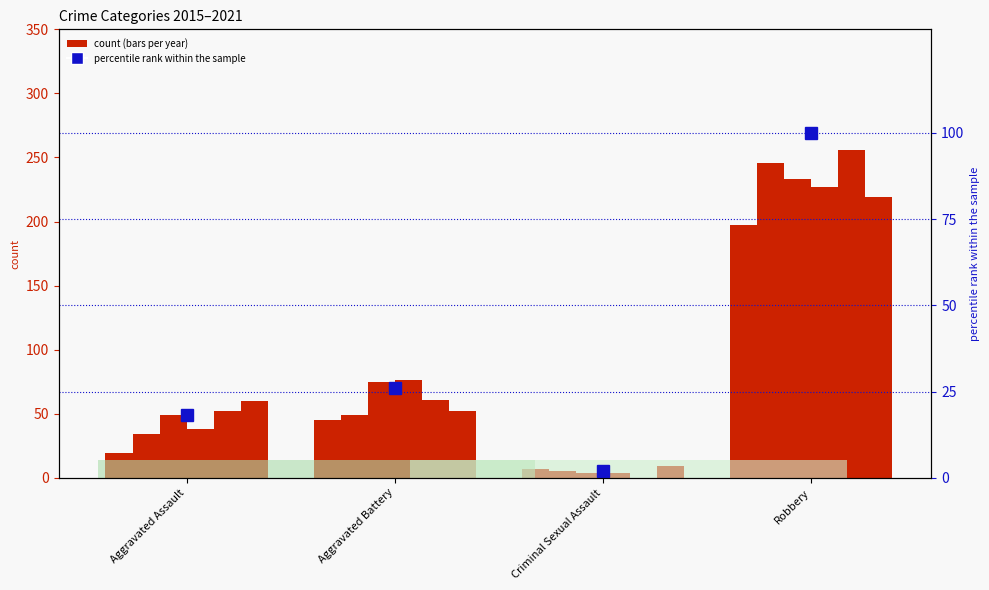

What is the maximum value shown in the chart?

100.0